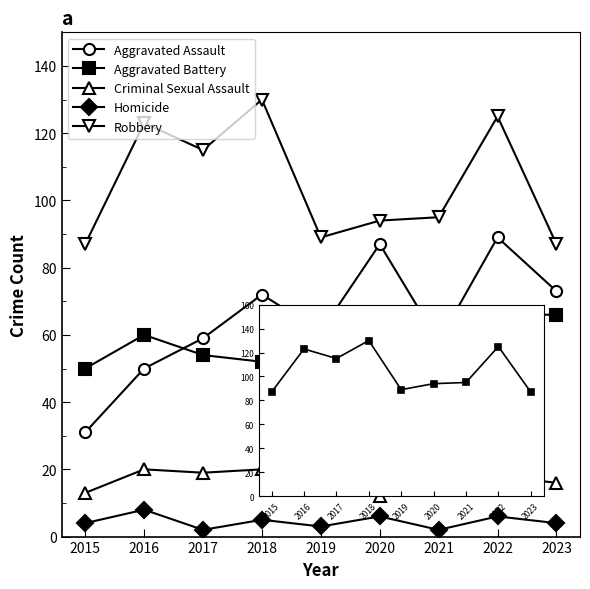

What is the minimum value shown in the chart?

2